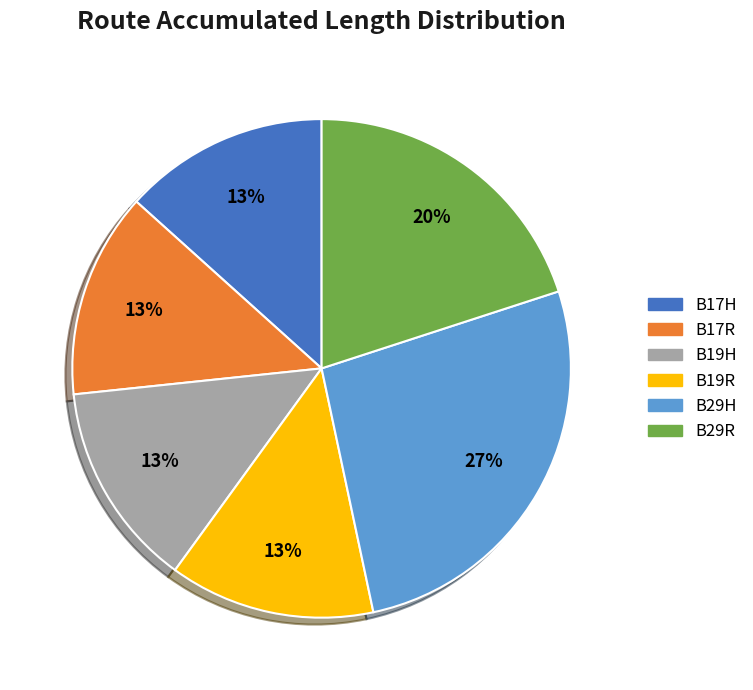

Do B29R and B29H together represent more than half of the pie?

No